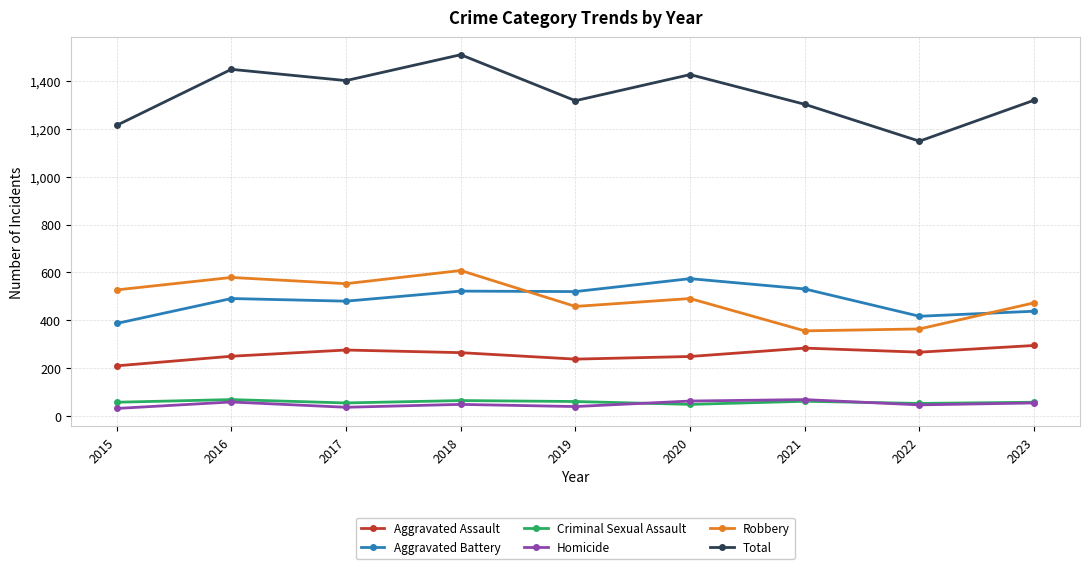

True or false: Total and Aggravated Battery cross at least once.

False